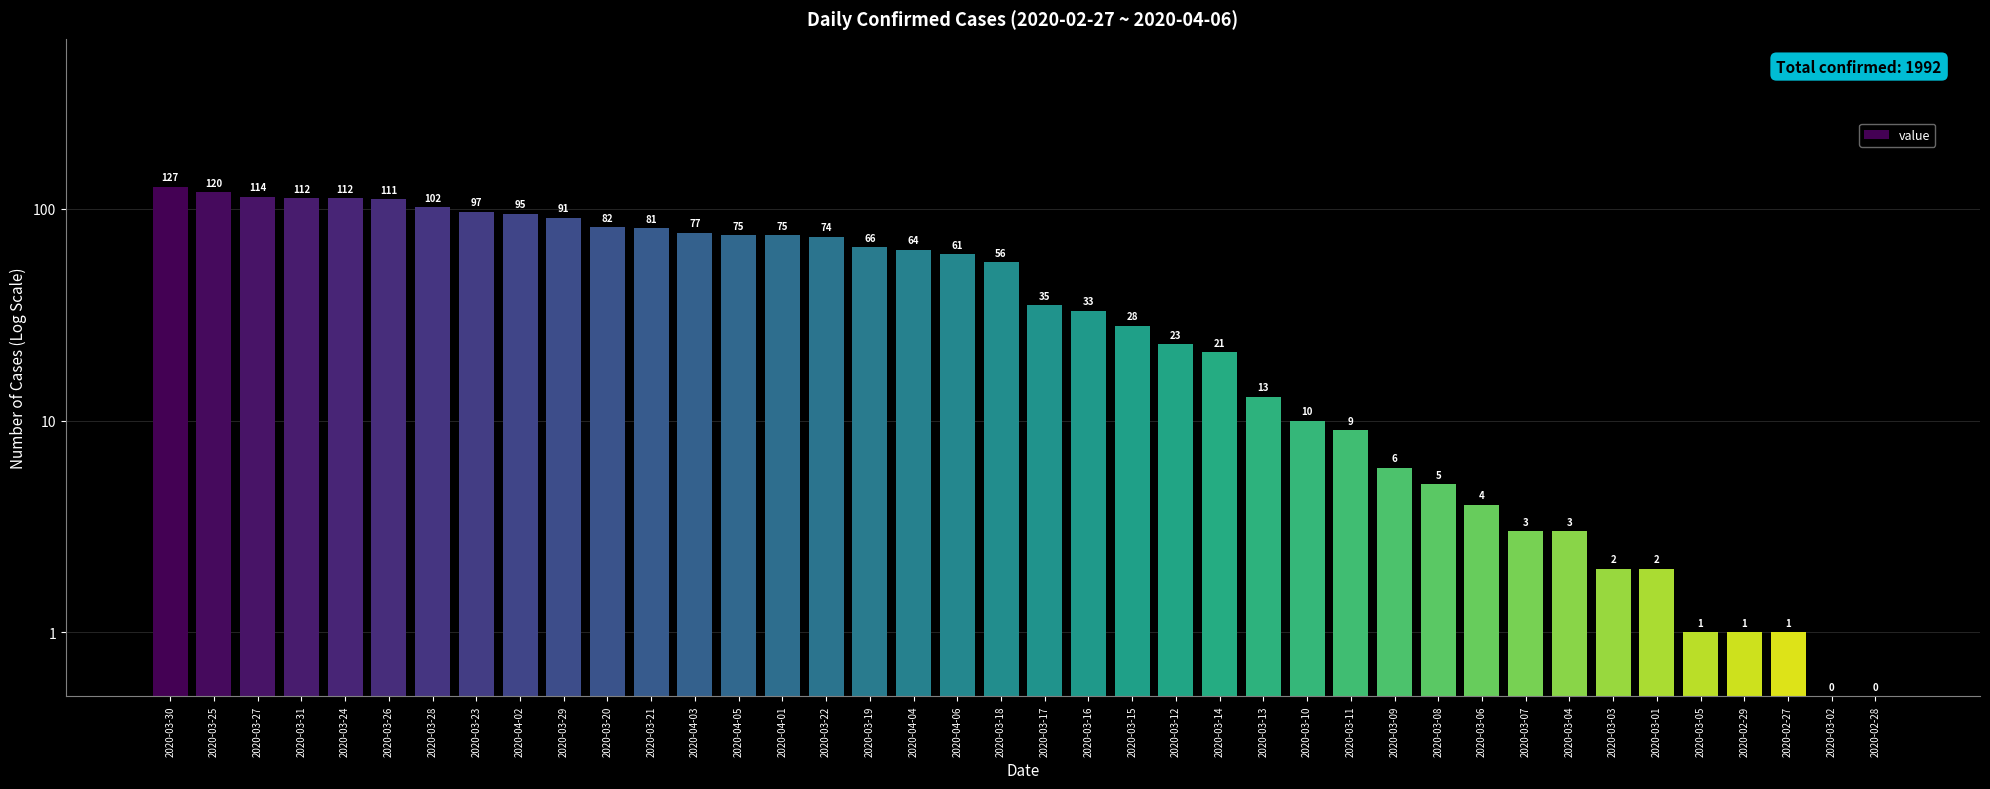

What is the label of the 36th bar from the right?

2020-03-24